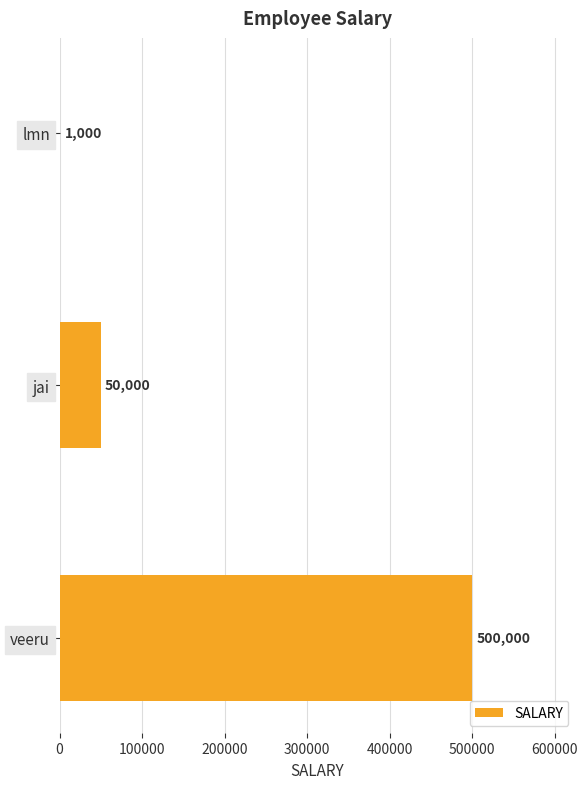

How many distinct data groups are displayed?

1